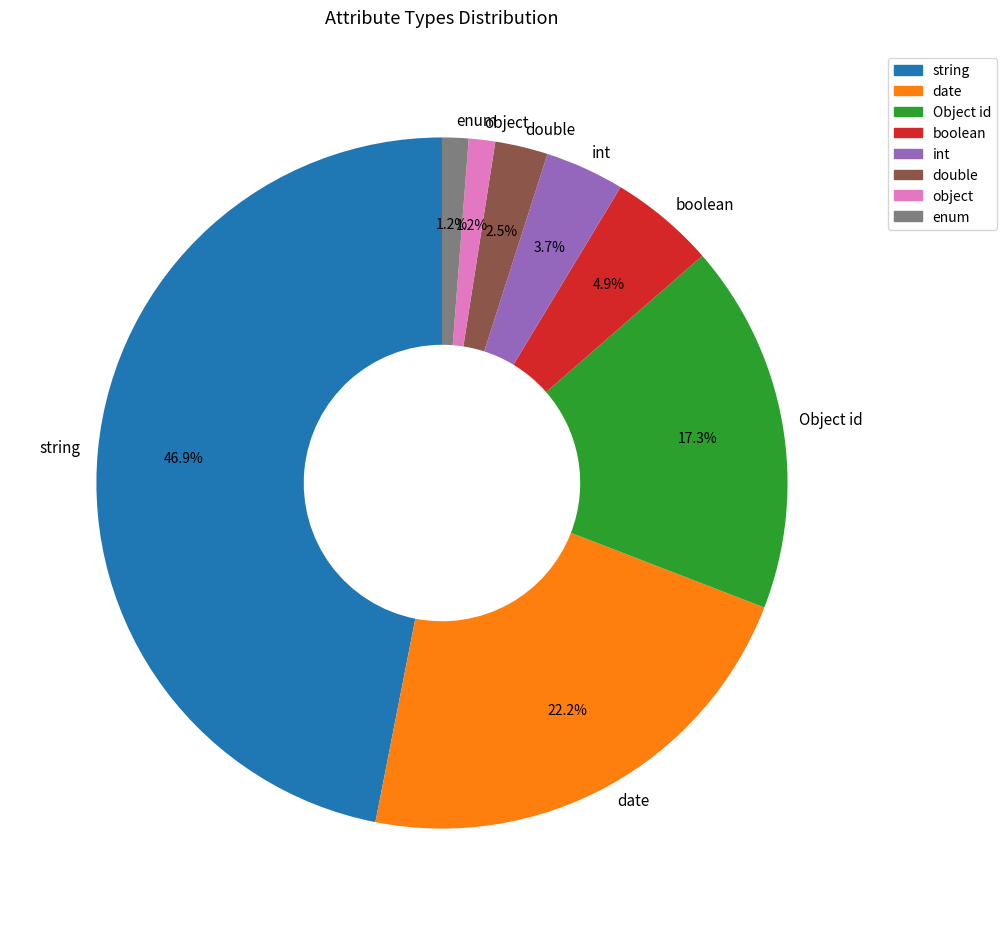

To the nearest percent, what is the combined percentage of object and int?

5%